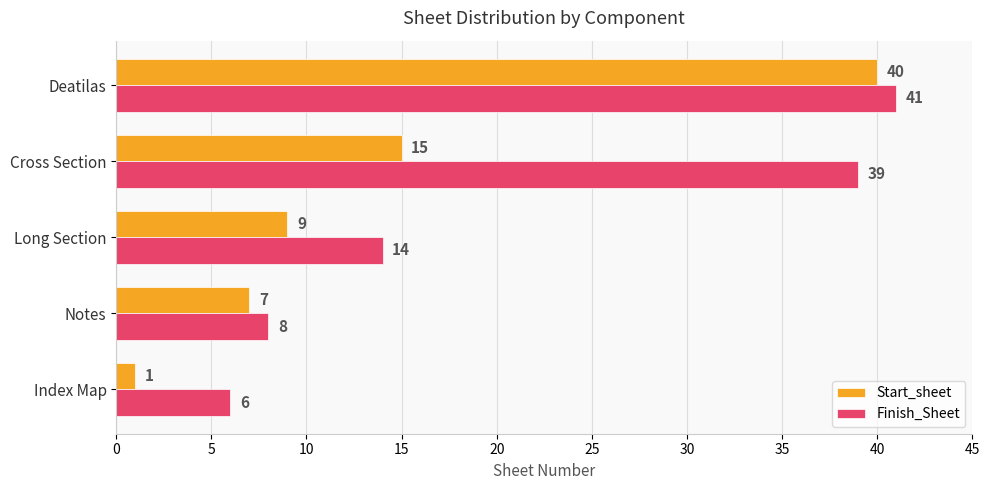

What is the highest value of the Start_sheet series?

40